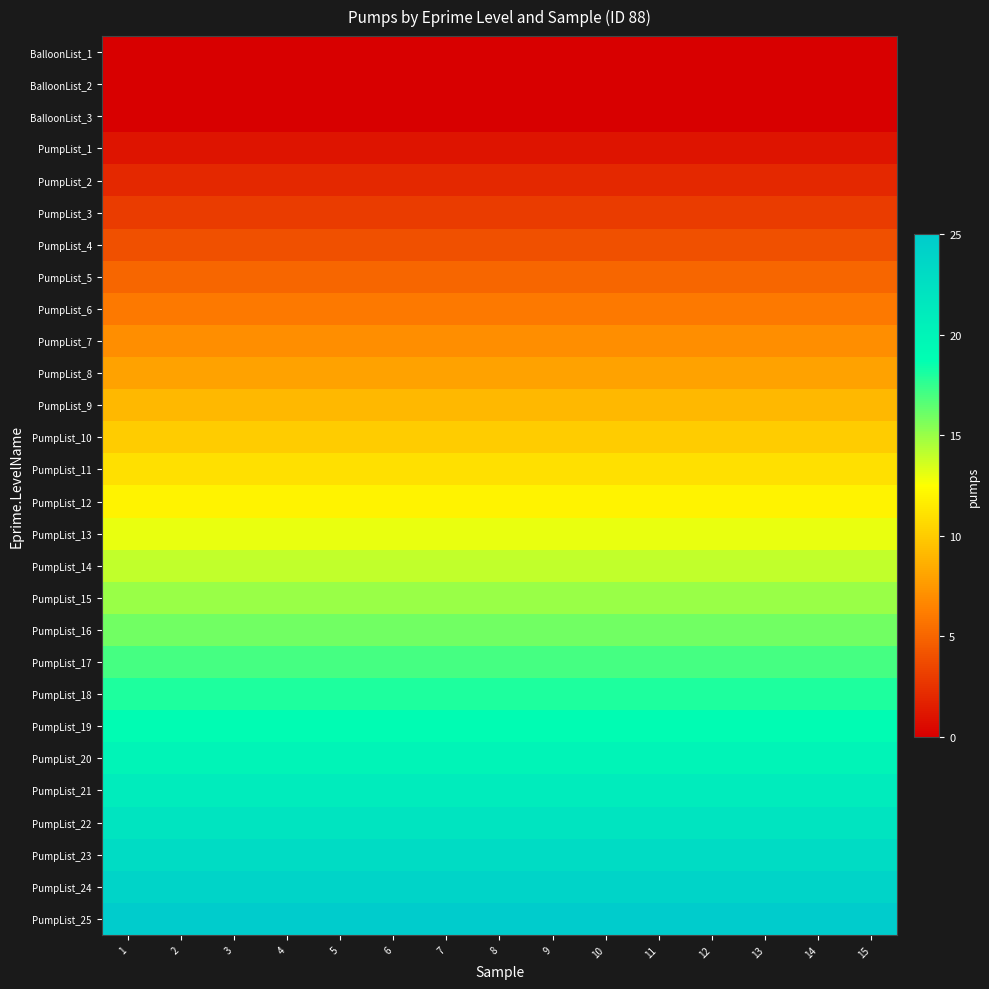

At which category does the chart reach its peak across all series?

1